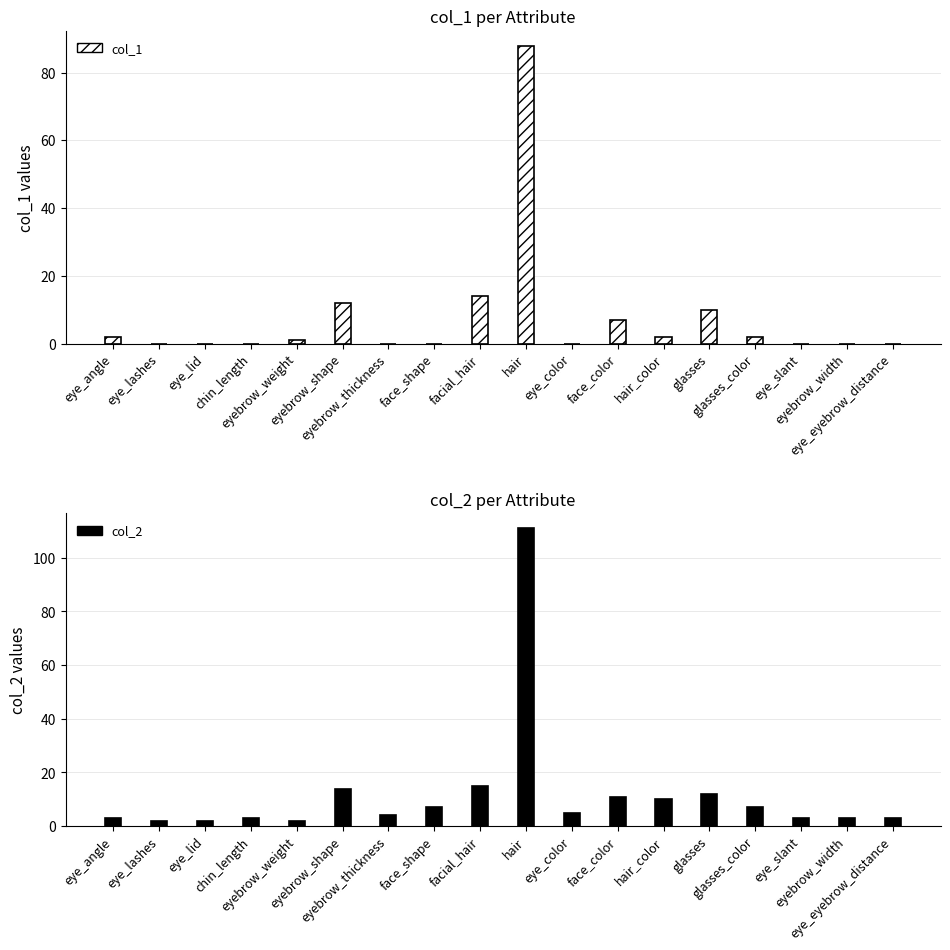

Which series has the largest range (max minus min)?

col_2